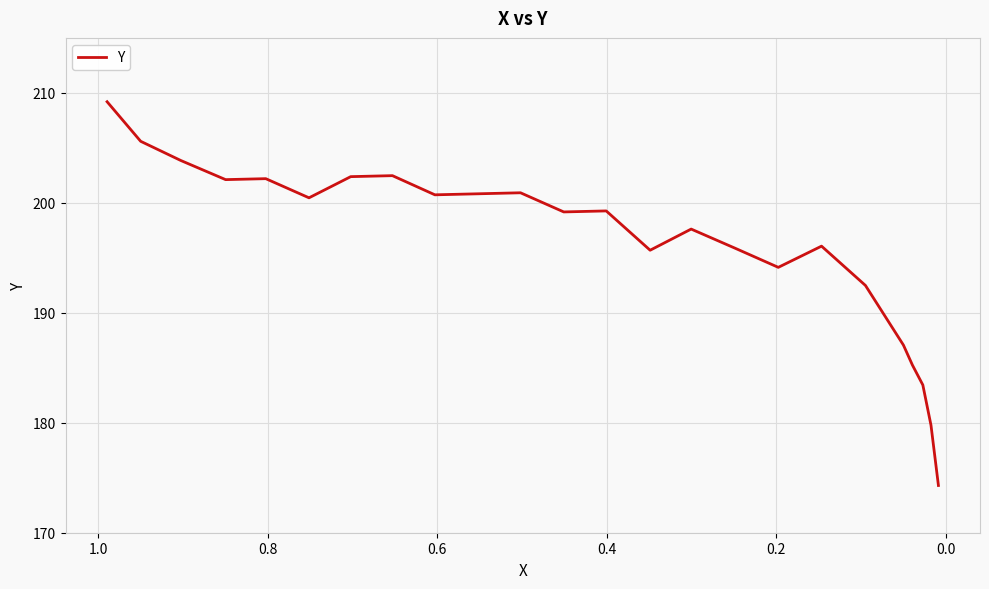

What is the maximum value shown in the chart?

209.2